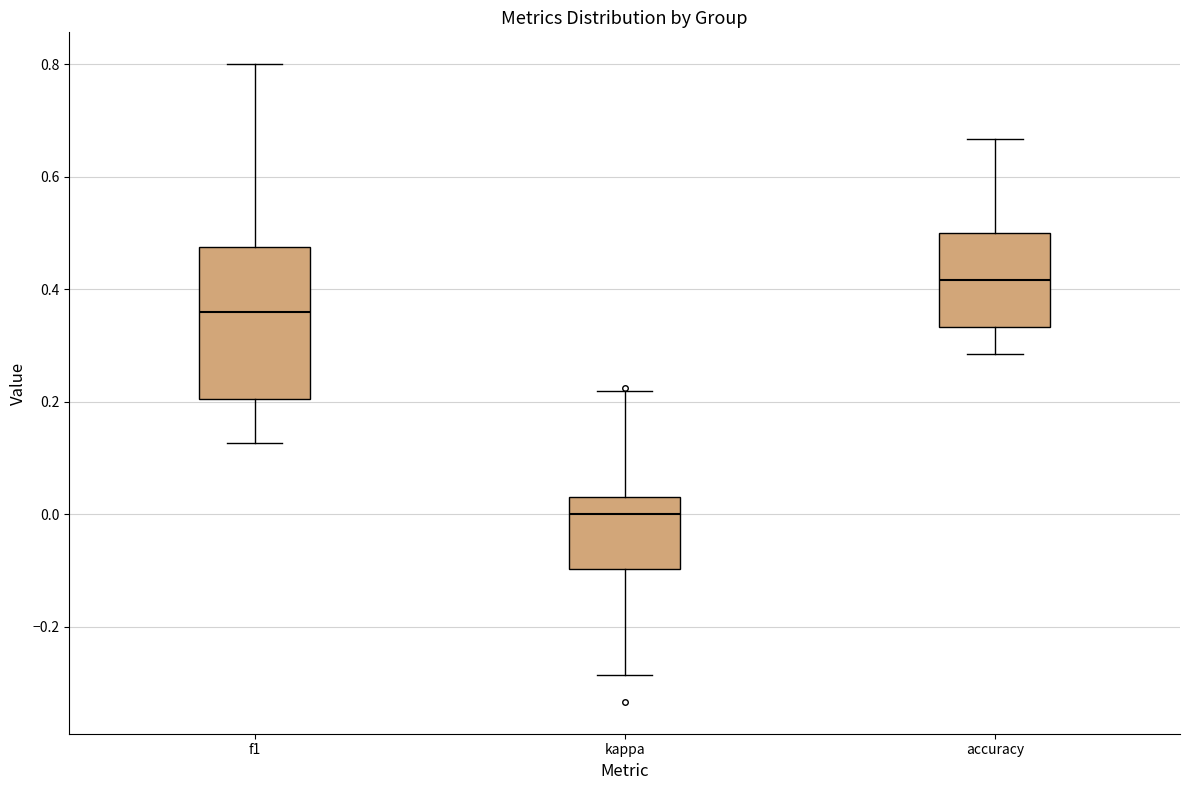

Reading left to right, transcribe this box plot: for each box, give where its median line is, the range the box spans, and where its two whiskers end, as read against the y-axis. The values are not printed on the chart, so give them approximately, as read against the axis.

f1: median 0.36, box 0.20 to 0.48, whiskers 0.12 to 0.80
kappa: median 0.00, box -0.10 to 0.04, whiskers -0.28 to 0.22
accuracy: median 0.42, box 0.34 to 0.50, whiskers 0.28 to 0.66